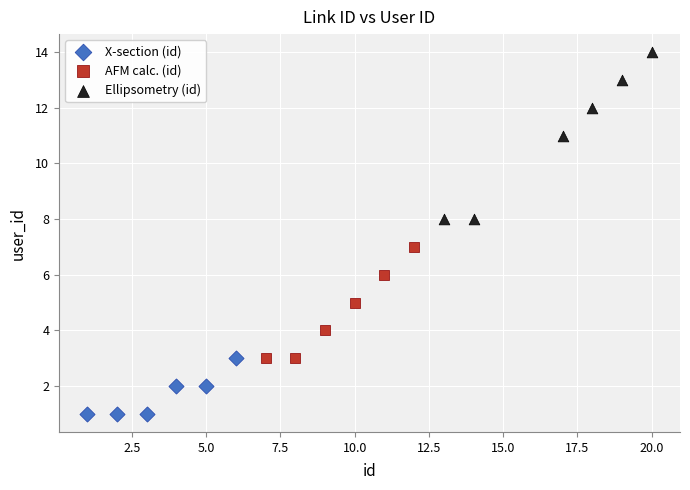

Which series contains the lowest Y value?

X-section (id)